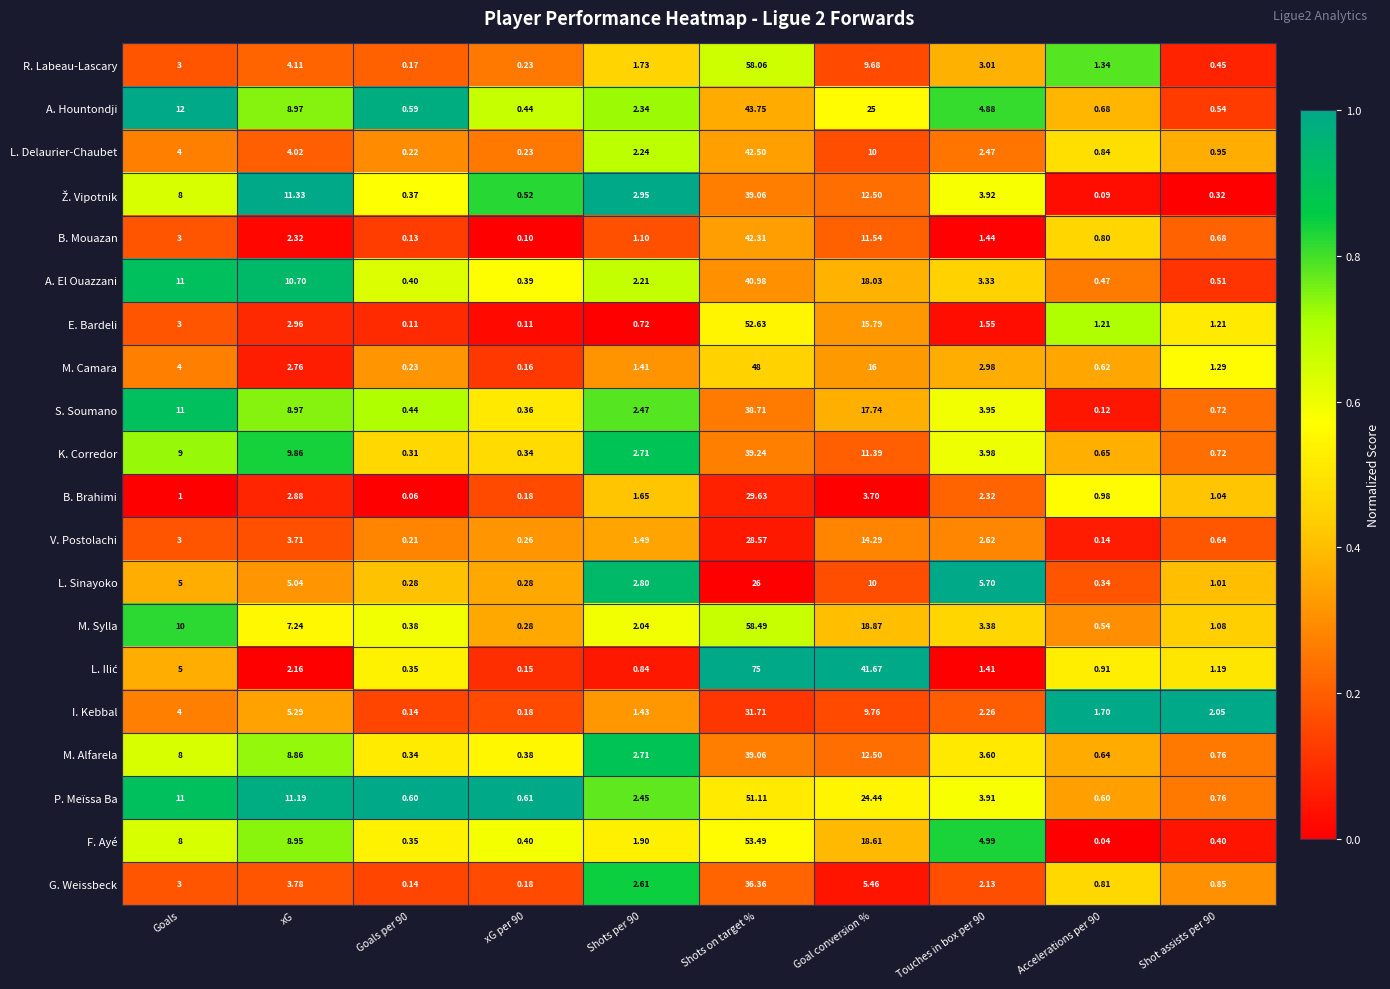

Is the value of R. Labeau-Lascary at Goals per 90 greater than the value of M. Alfarela at Shots per 90?

No